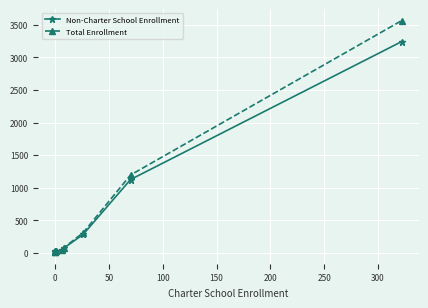

What is the value of the Total Enrollment point at the 9th from the left?

3565